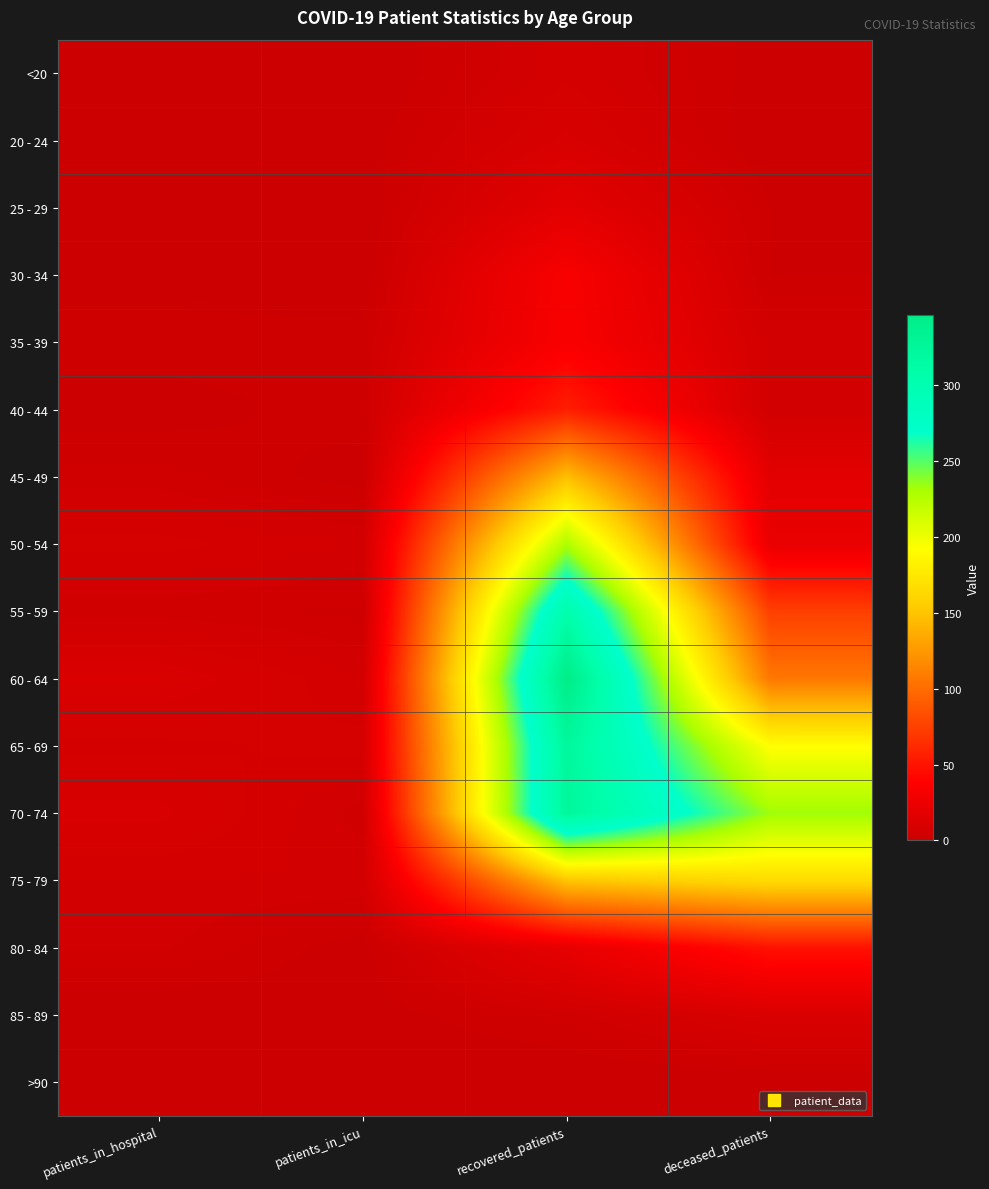

Rank the series by their maximum value, from highest to lowest.

60 - 64, 70 - 74, 65 - 69, 55 - 59, 50 - 54, 75 - 79, 45 - 49, 40 - 44, 80 - 84, 35 - 39, 30 - 34, 25 - 29, 85 - 89, 20 - 24, <20, >90